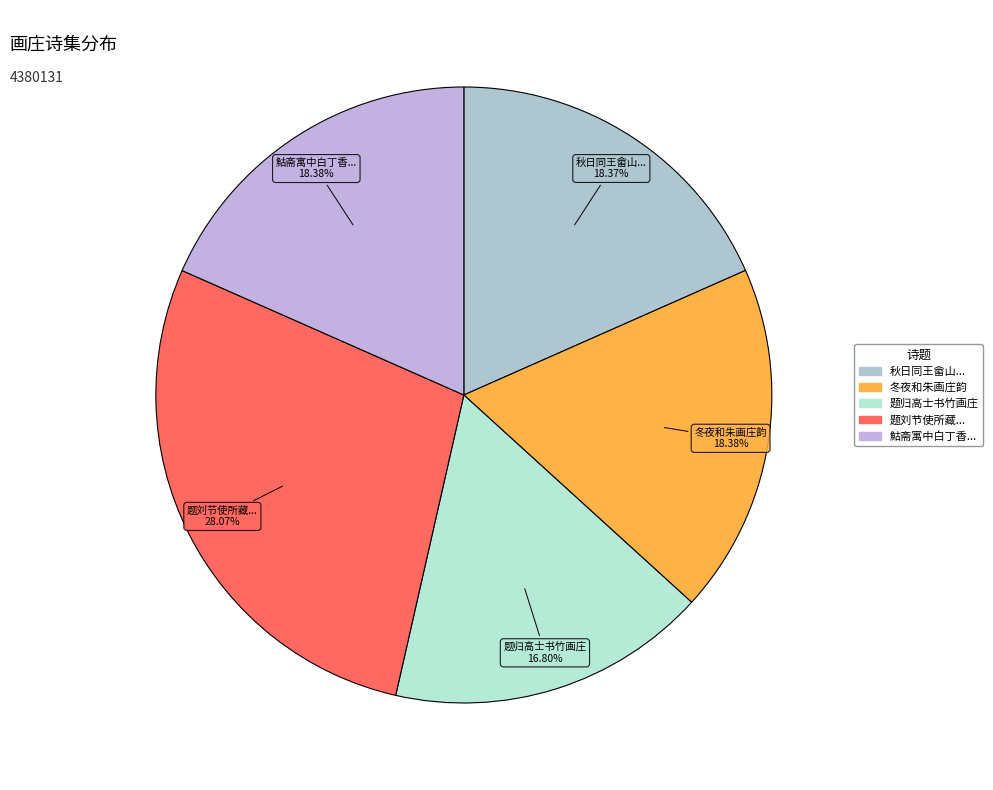

How many segments does this pie chart have?

5